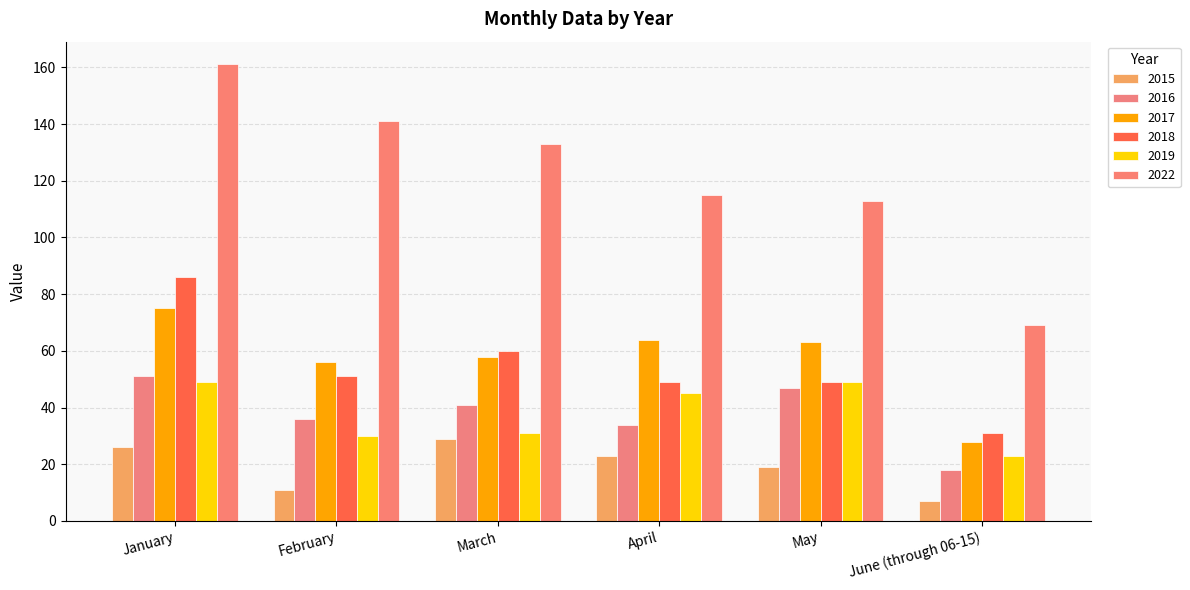

What is the lowest value of the 2019 series?

23